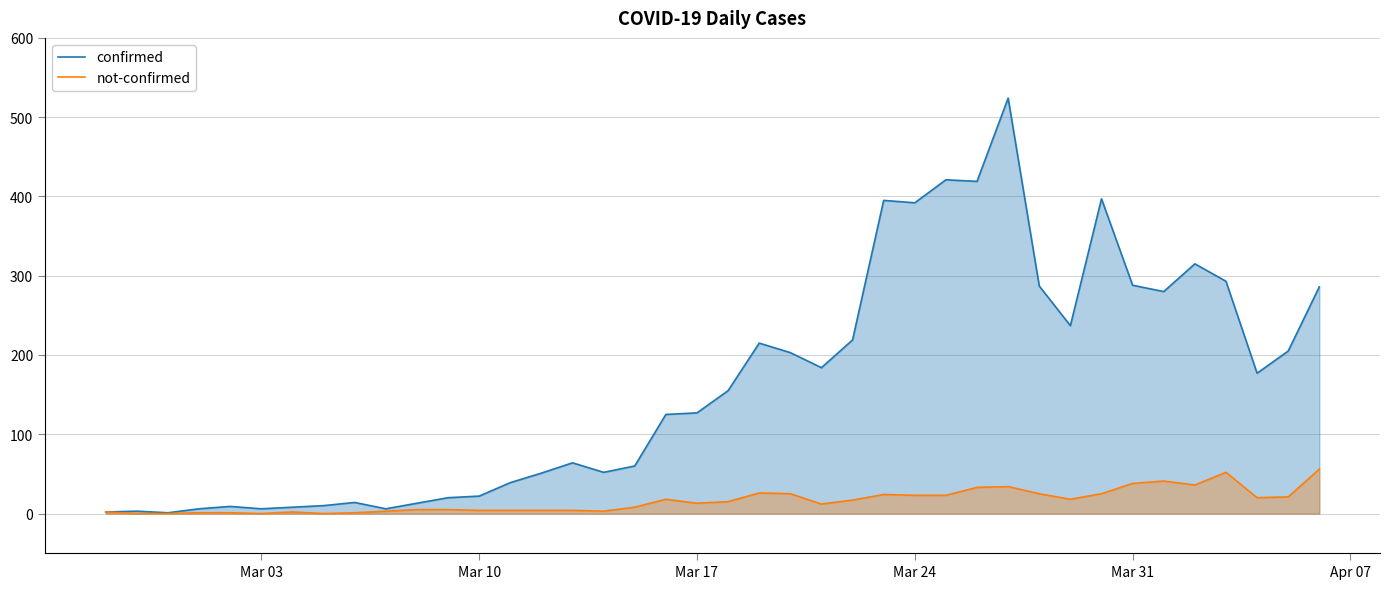

What is the value of the not-confirmed point at the 28th from the left?

23